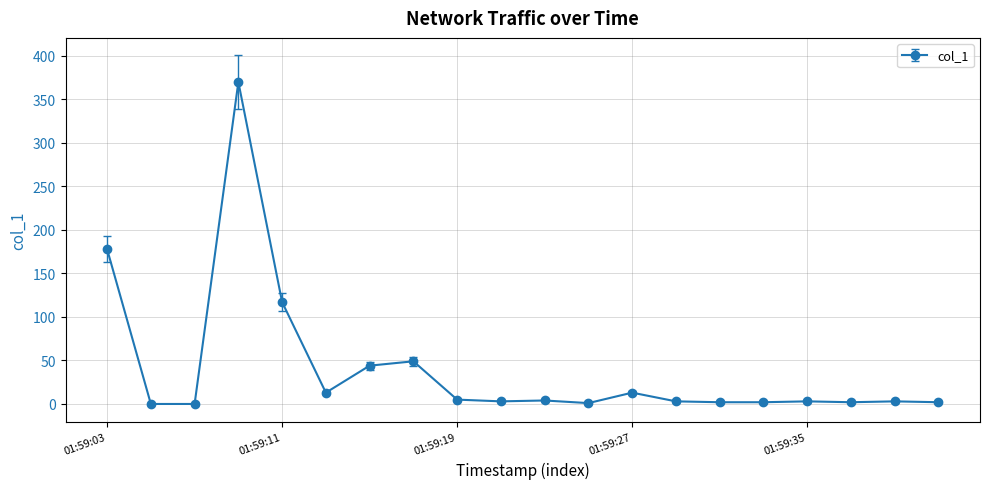

What is the average value?

40.7